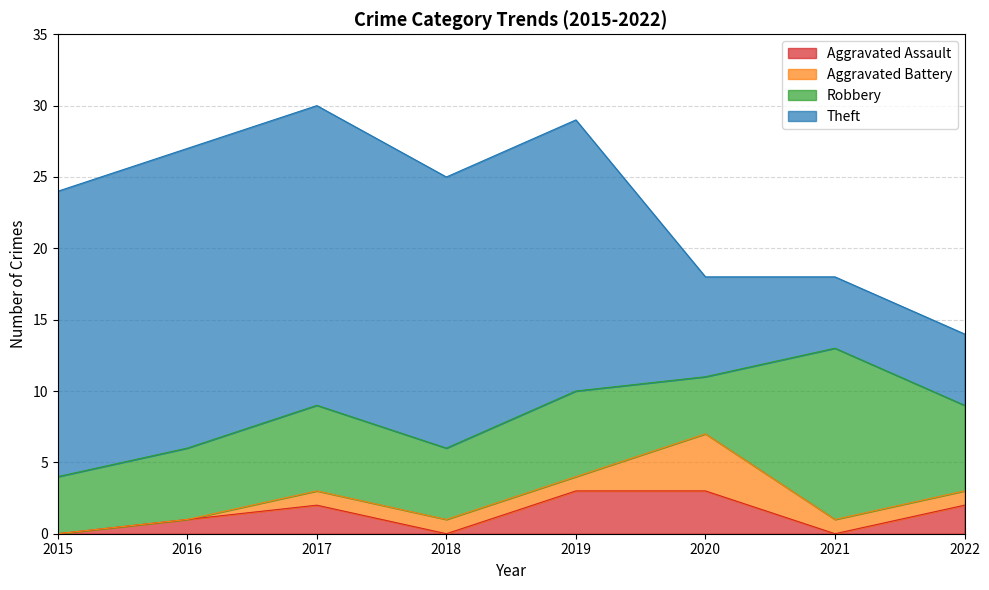

Rank the series at 2022 from lowest to highest value.

Aggravated Battery, Aggravated Assault, Theft, Robbery